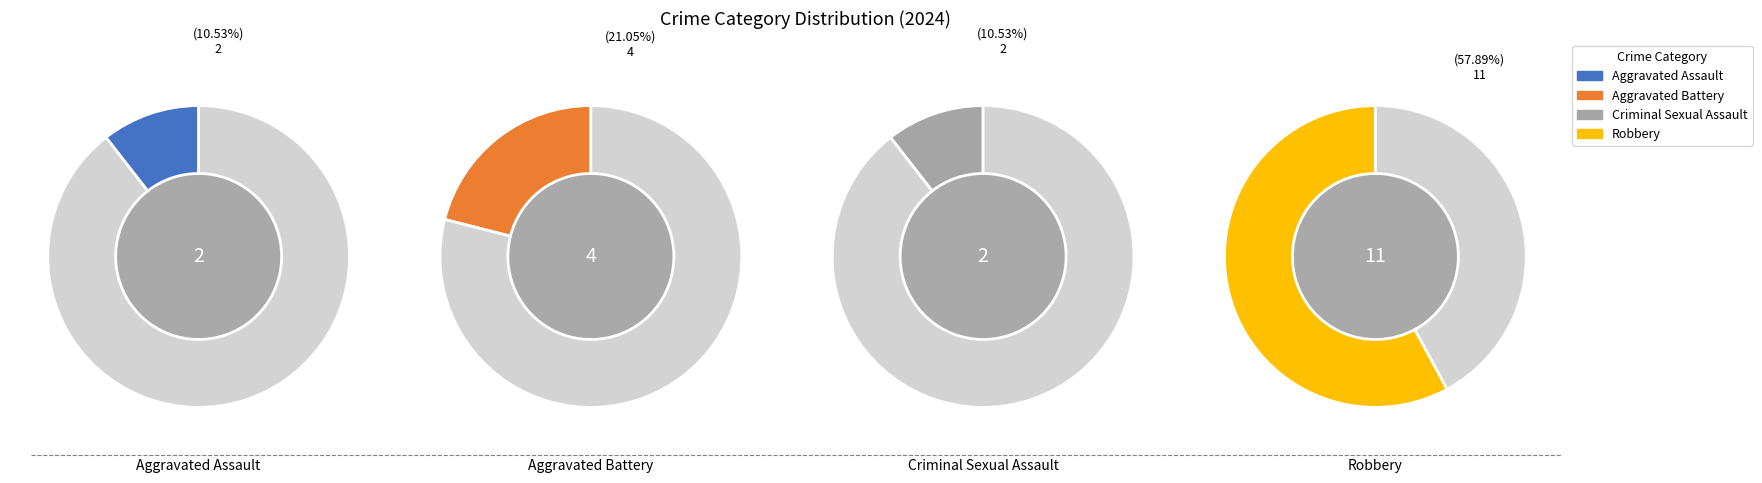

To the nearest percent, what percentage of the pie is Aggravated Battery?

21%